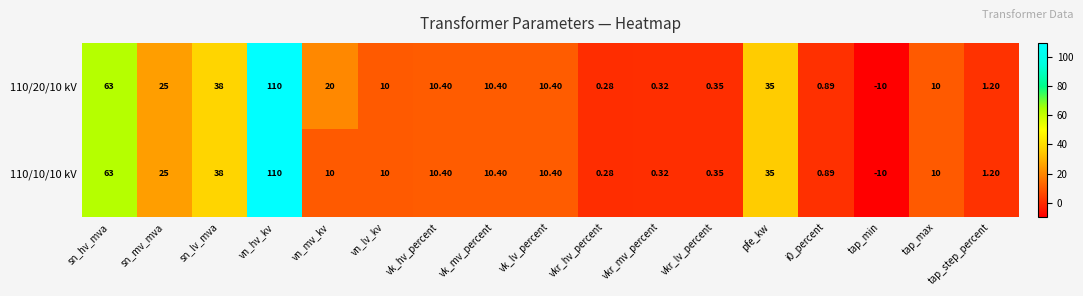

At which category is the sum across all series the highest?

vn_hv_kv